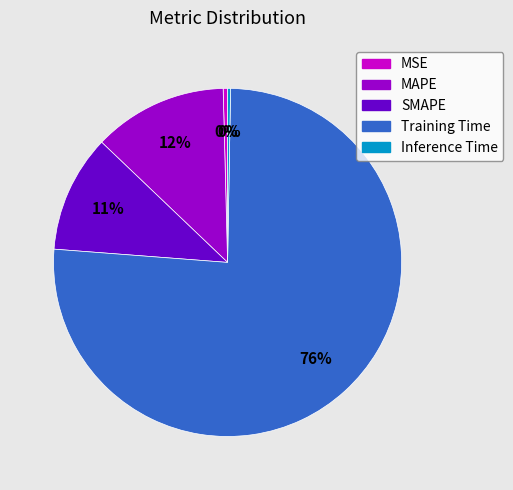

Combined, do MAPE and SMAPE account for over 50%?

No